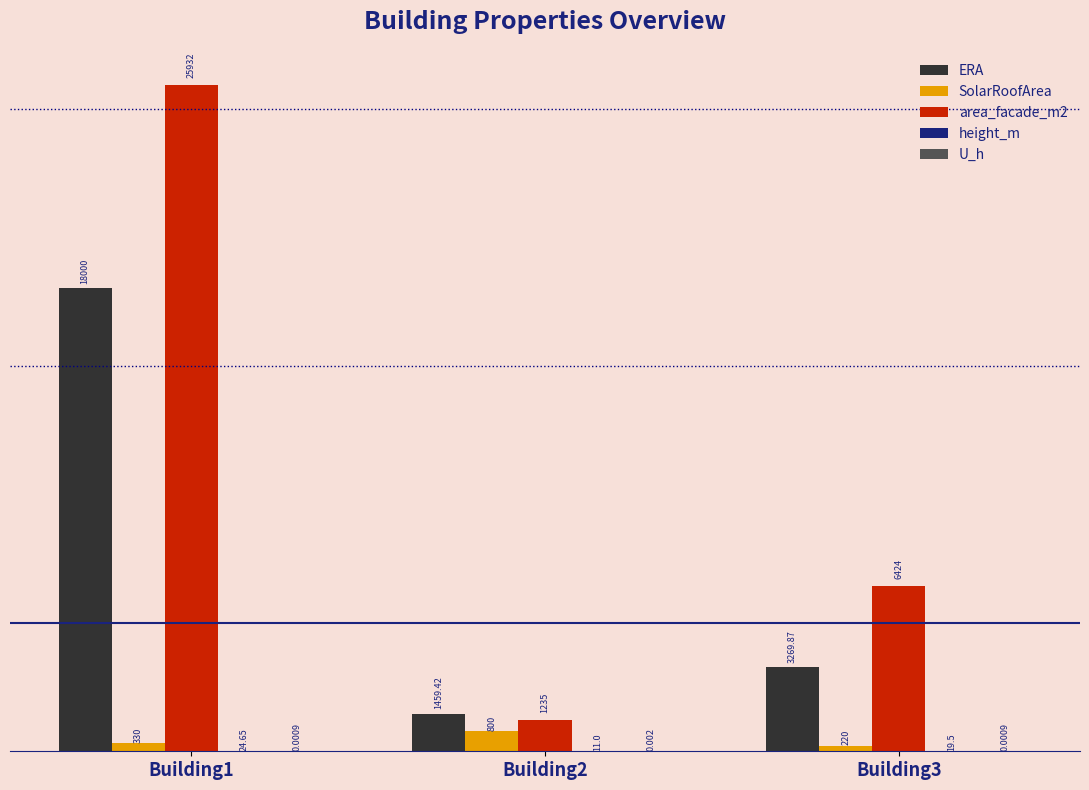

Does the chart contain stacked bars?

No